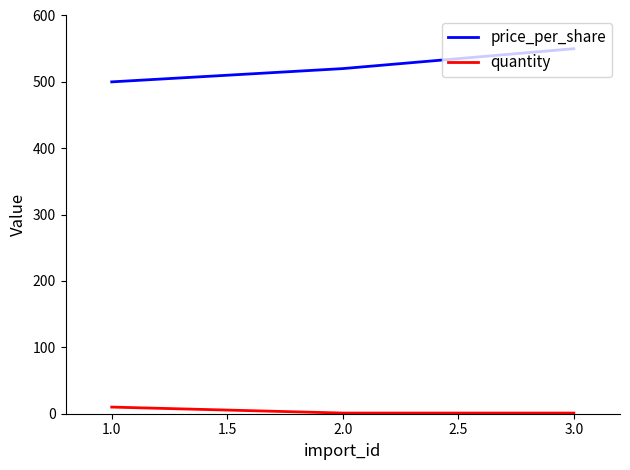

Count the quantity values in the range 1 to 10.

3